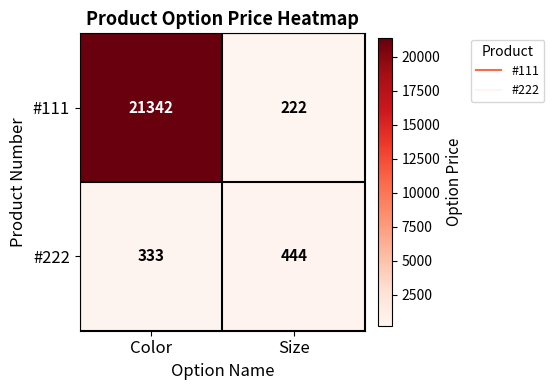

What is the total value across all series at Color?

21675